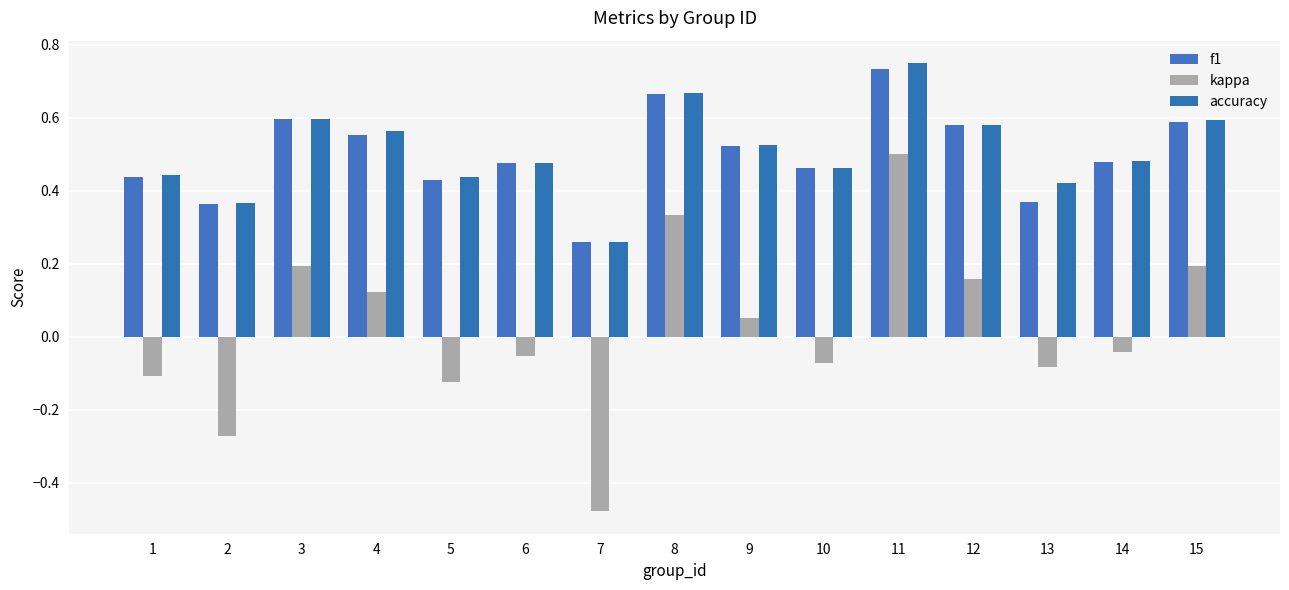

At how many categories does at least one series exceed 0?

15